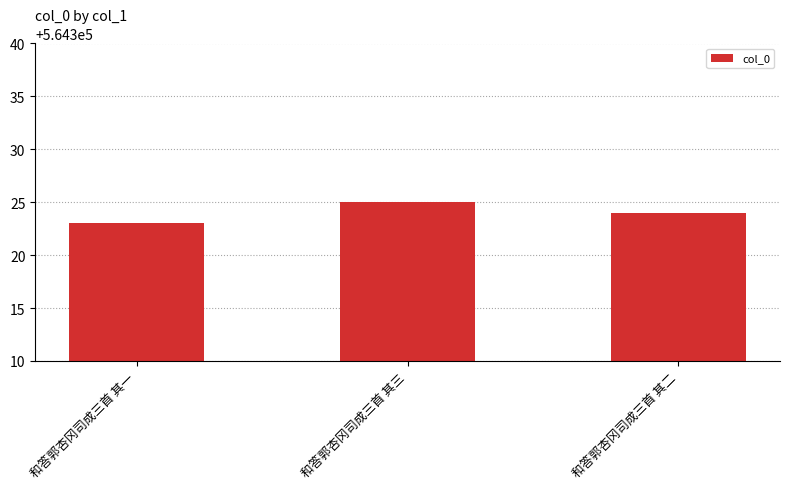

Rank the categories by value from lowest to highest.

和答郭杏冈司成三首 其一, 和答郭杏冈司成三首 其二, 和答郭杏冈司成三首 其三